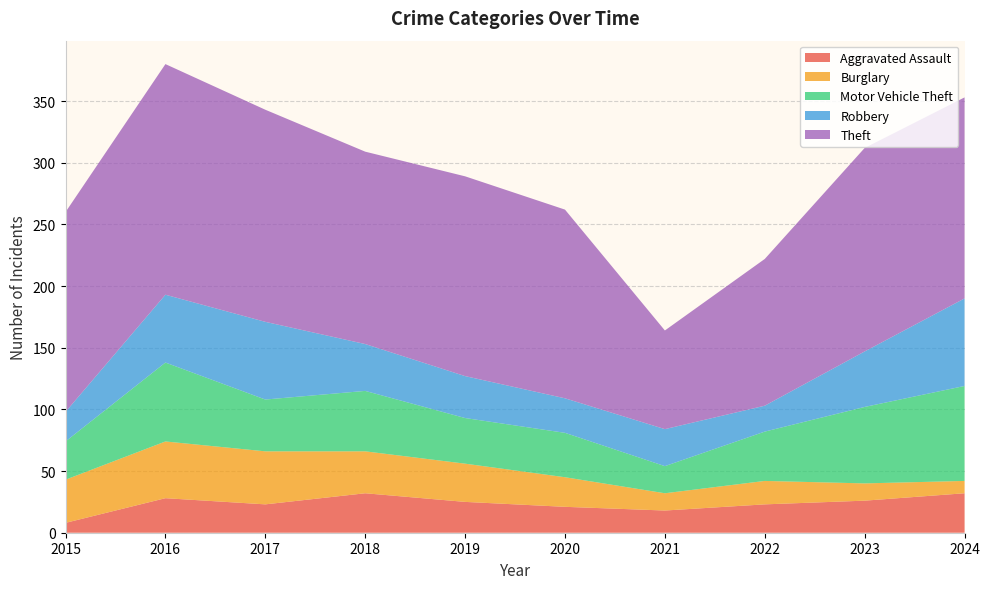

Reading right to left, transcribe all the data shown in this chart.

Aggravated Assault: 32	26	23	18	21	25	32	23	28	8
Burglary: 10	14	19	14	24	31	34	43	46	35
Motor Vehicle Theft: 77	62	40	22	36	37	49	42	64	31
Robbery: 71	45	21	30	28	34	38	63	55	24
Theft: 163	165	119	80	153	162	156	172	187	162